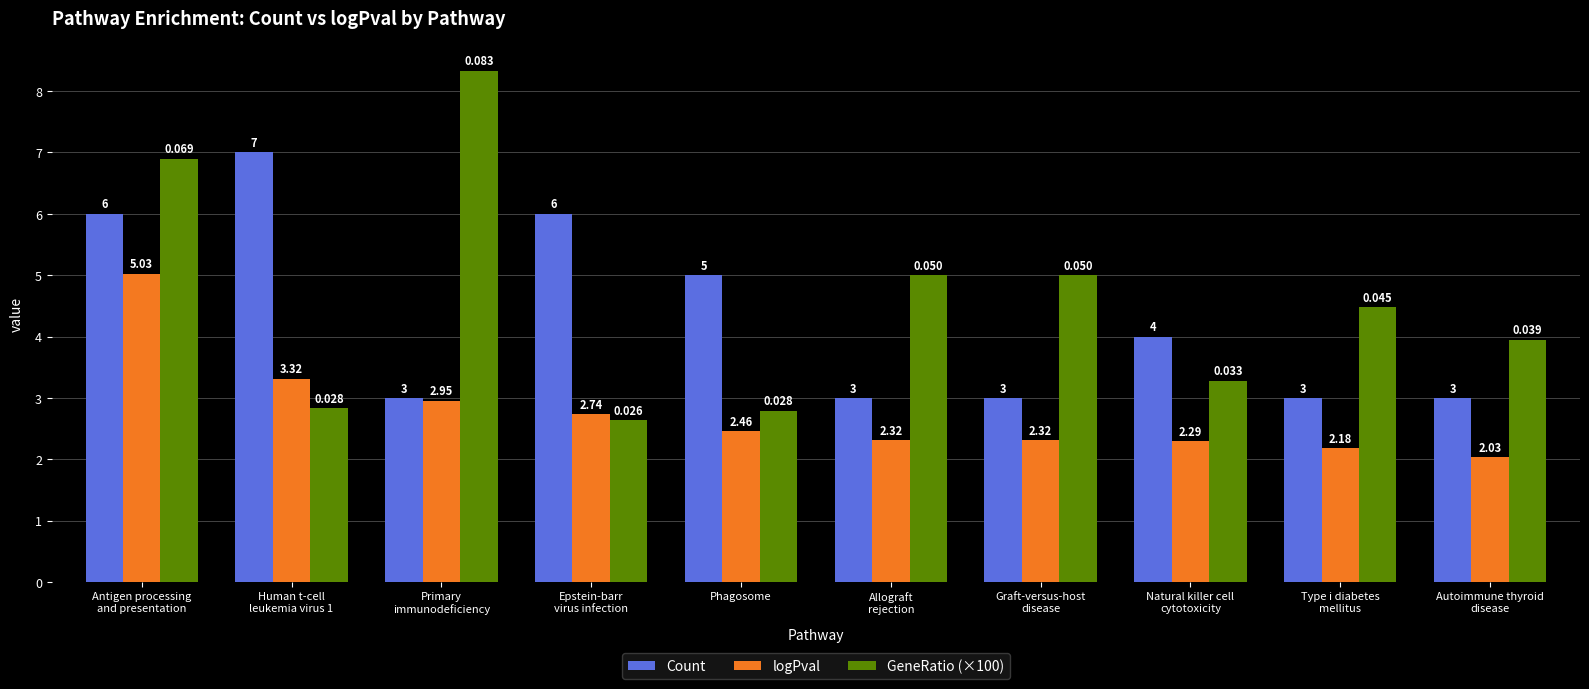

Rank the series at Human t-cell
leukemia virus 1 from highest to lowest value.

Count, logPval, GeneRatio (×100)